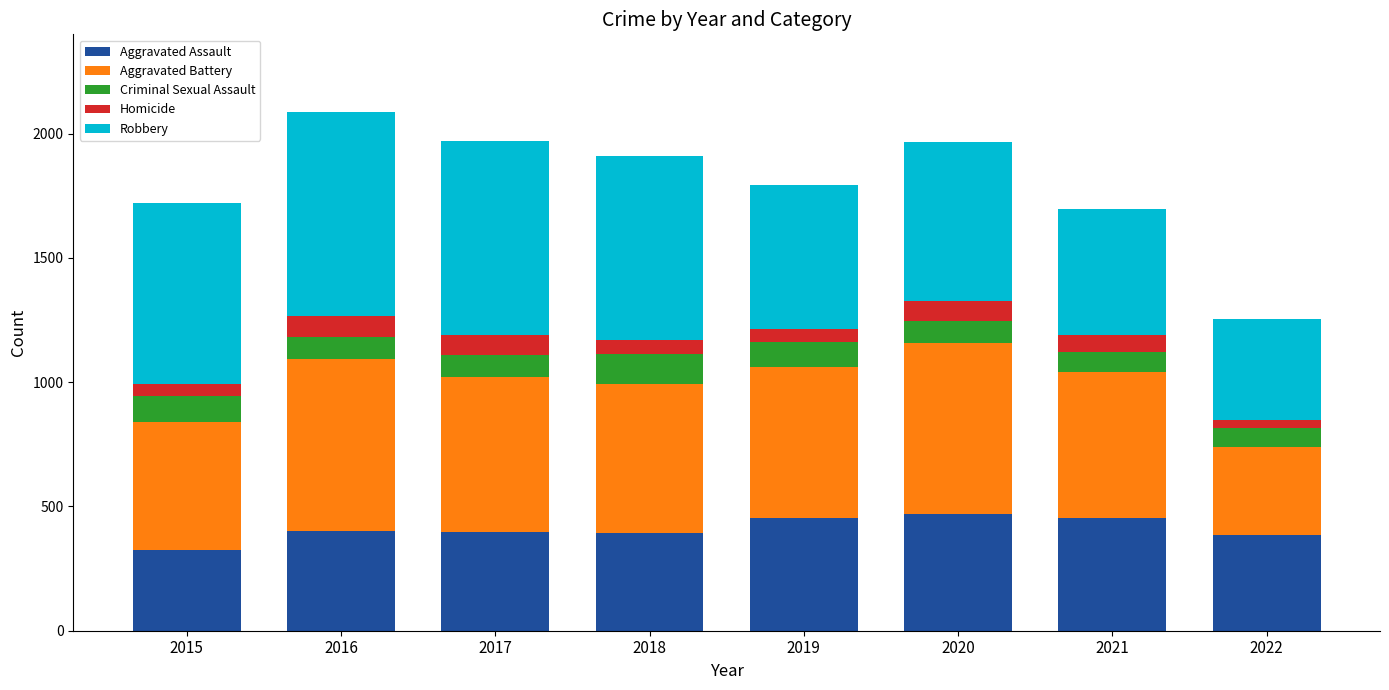

What is the average value of the Aggravated Assault series?

409